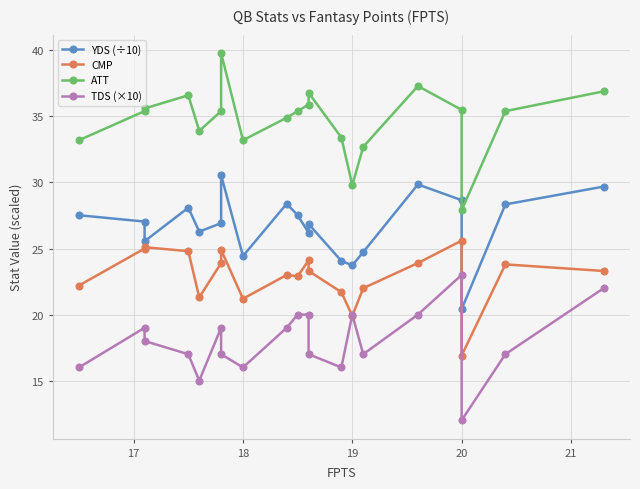

True or false: TDS (×10) and ATT cross at least once.

False